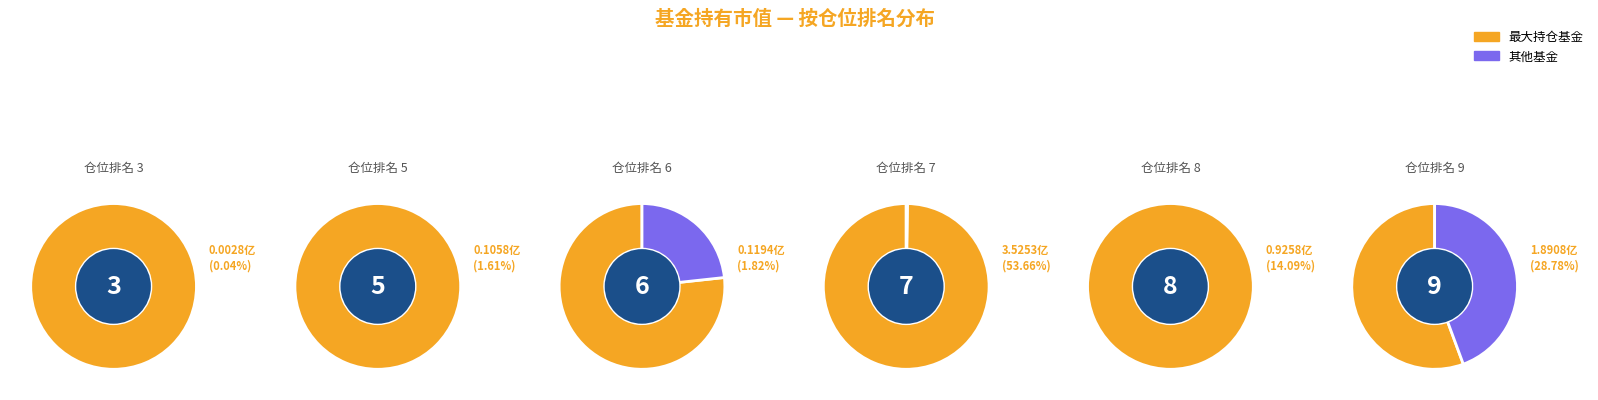

Is there a majority slice in this chart?

Yes